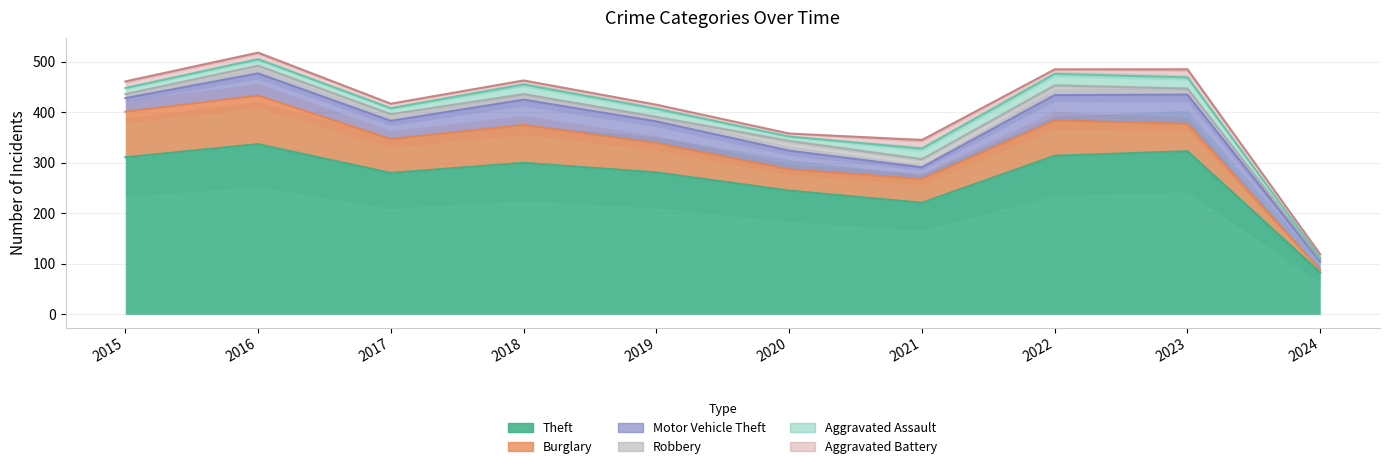

How many times do Aggravated Assault and Aggravated Battery cross each other?

1